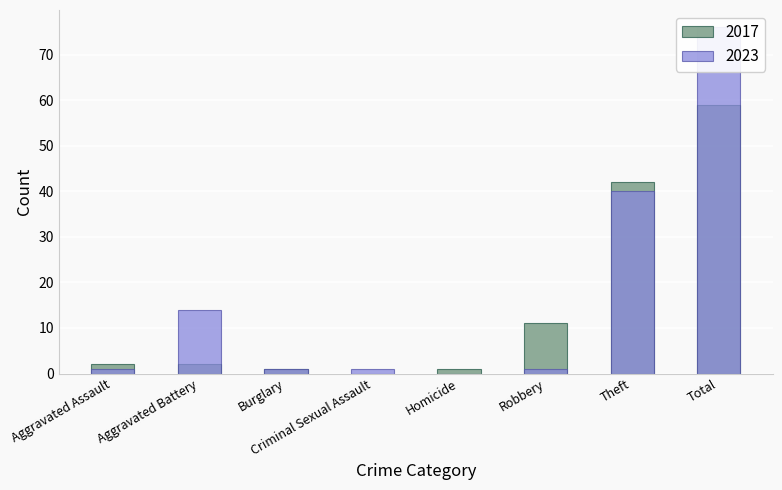

Where does the 2023 series first go above 1?

Aggravated Battery